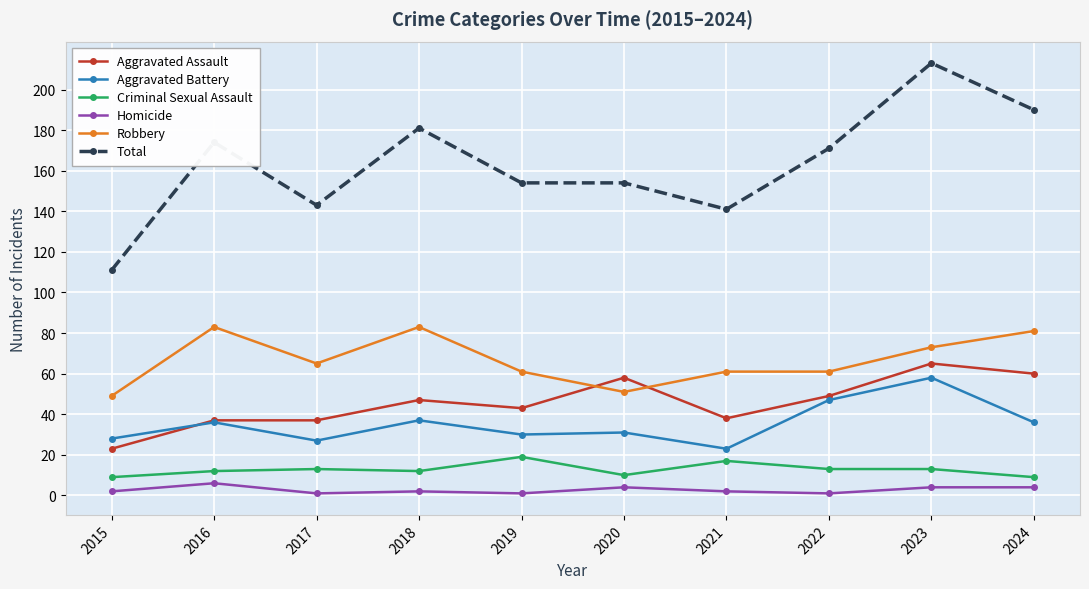

Is this an area chart (filled region under the line)?

No